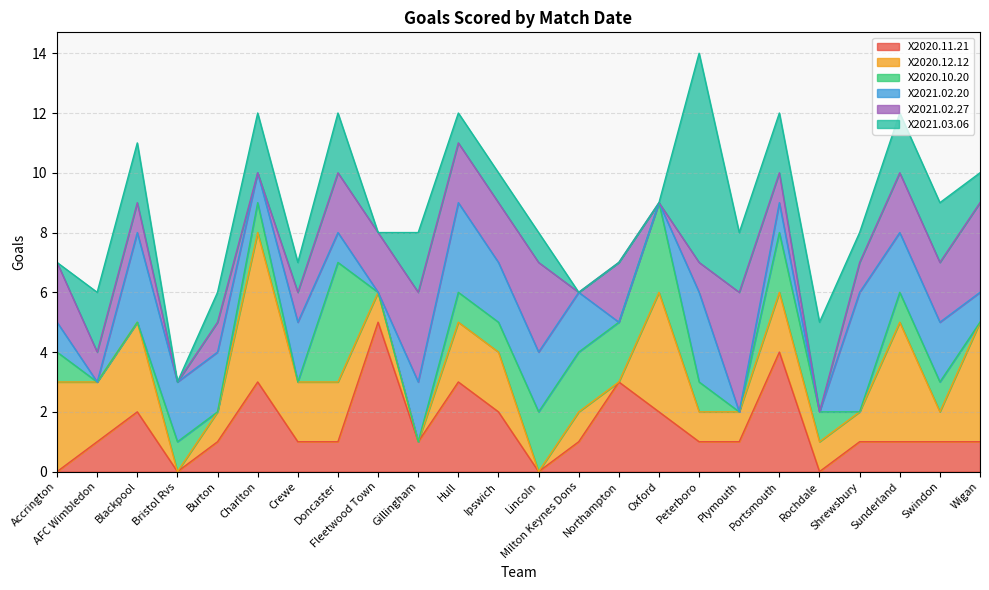

Rank the series by their maximum value, from highest to lowest.

X2021.03.06, X2020.11.21, X2020.12.12, X2020.10.20, X2021.02.20, X2021.02.27